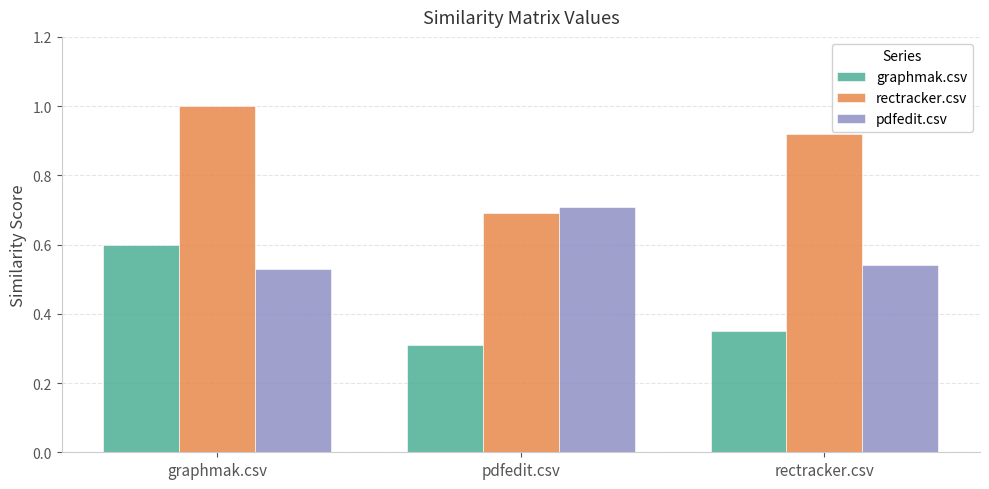

True or false: rectracker.csv has a value of 1.0 at pdfedit.csv.

False